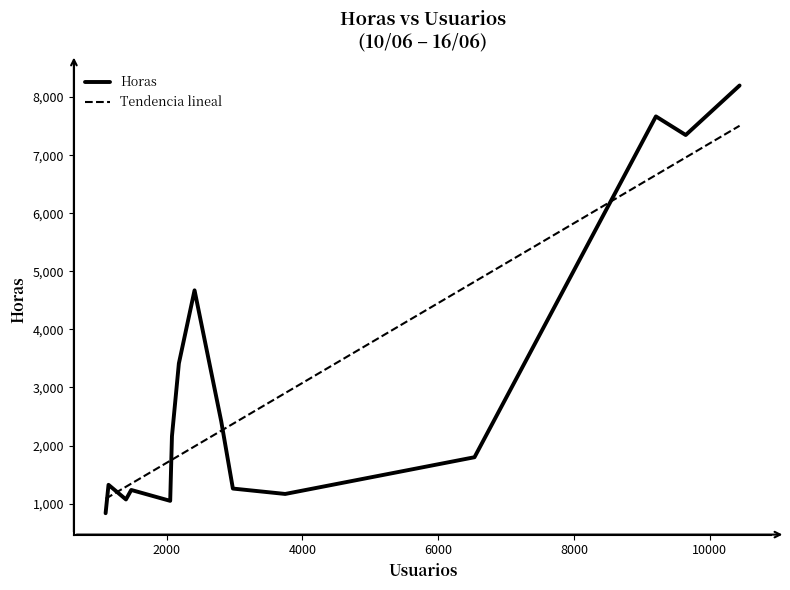

What are all the series names shown in the legend?

Horas, Tendencia lineal